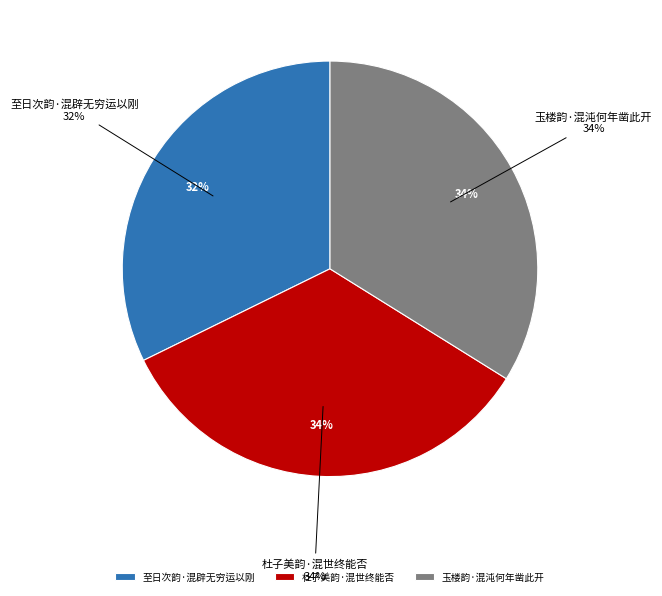

Does 杜子美韵·混世终能否 represent more than half of the total?

No